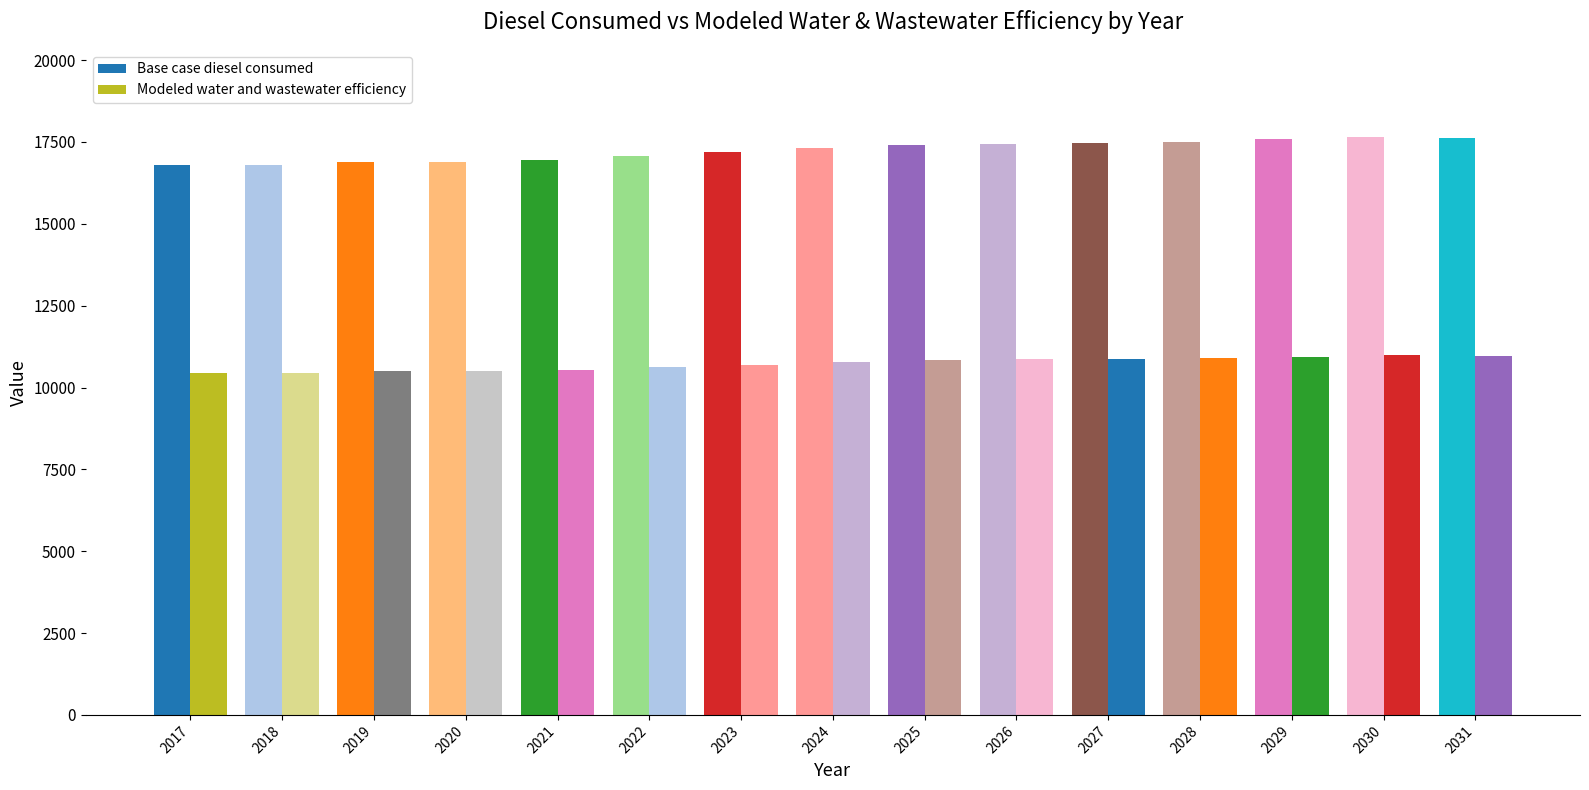

How many bars are there in each group?

2